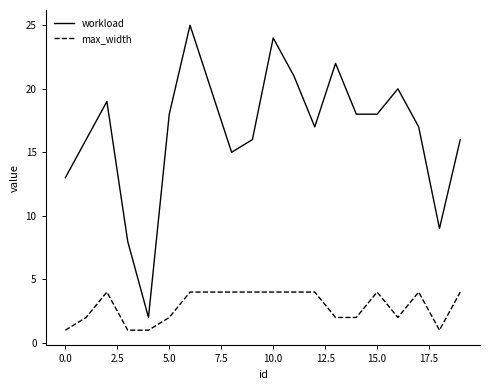

What are all the series names shown in the legend?

workload, max_width